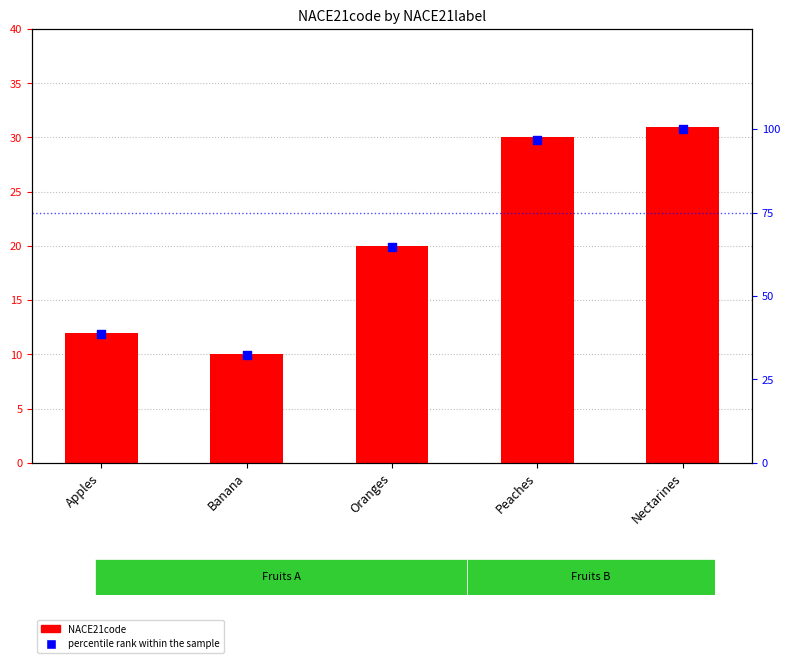

Is the value of percentile rank within the sample at Banana greater than the value of NACE21code at Oranges?

Yes